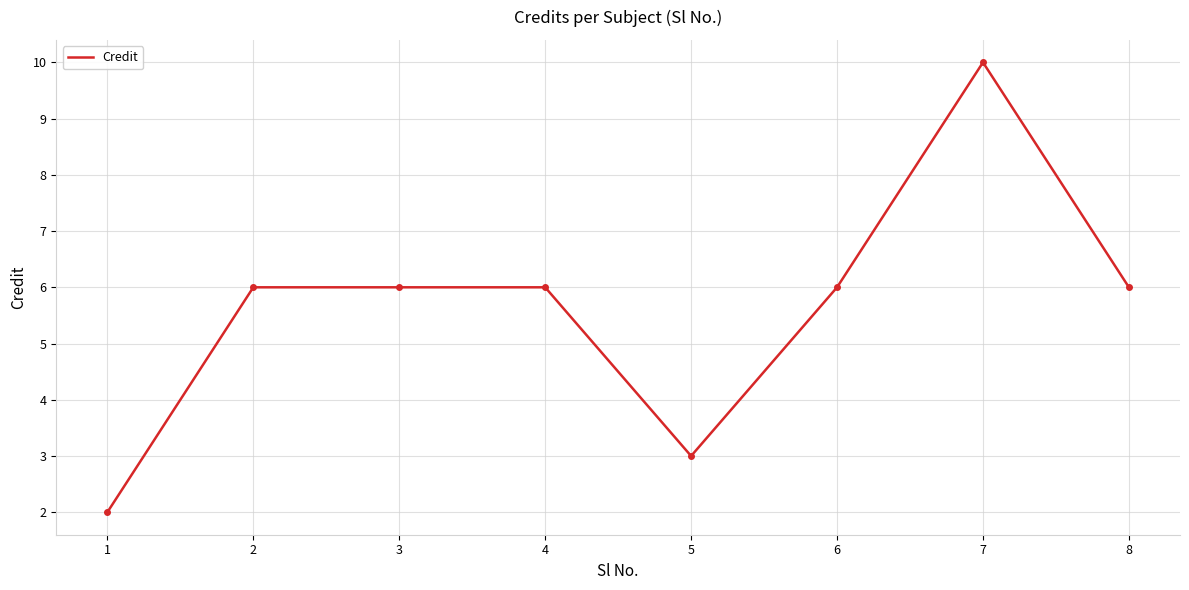

What is the difference between the maximum and minimum values?

8